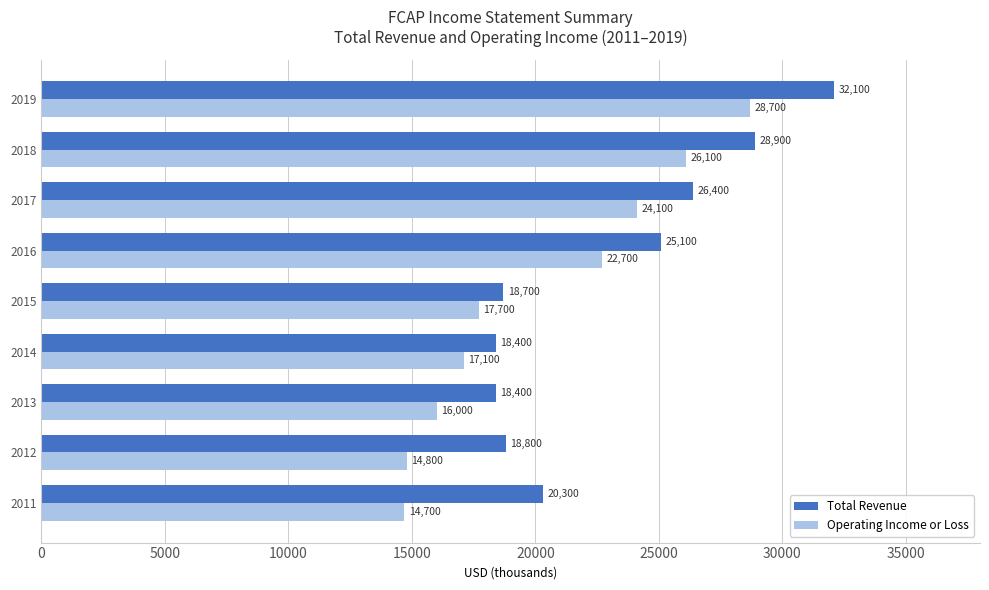

Rank the series by their average value, from lowest to highest.

Operating Income or Loss, Total Revenue